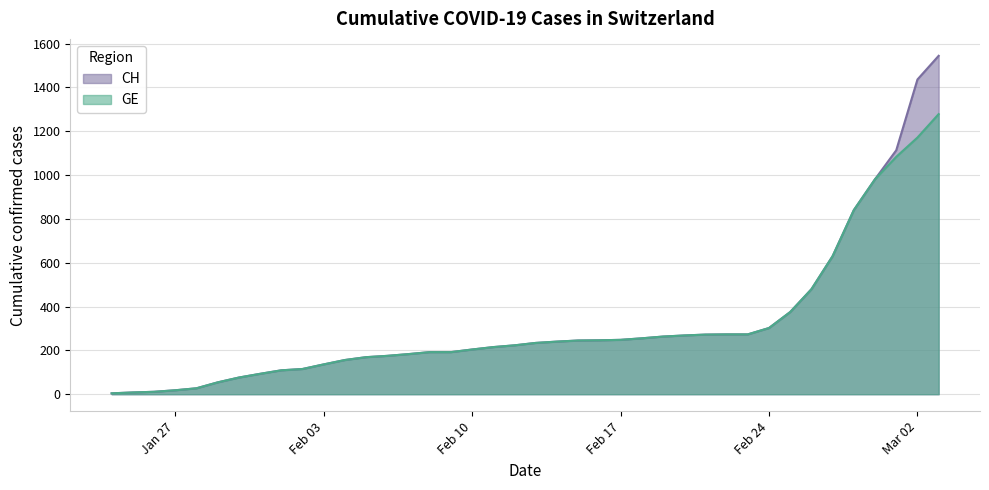

List the series in order of their peak value, lowest first.

GE, CH